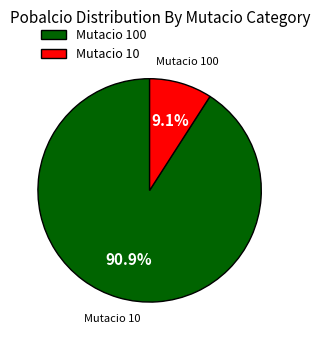

What is the largest slice in the pie chart?

100